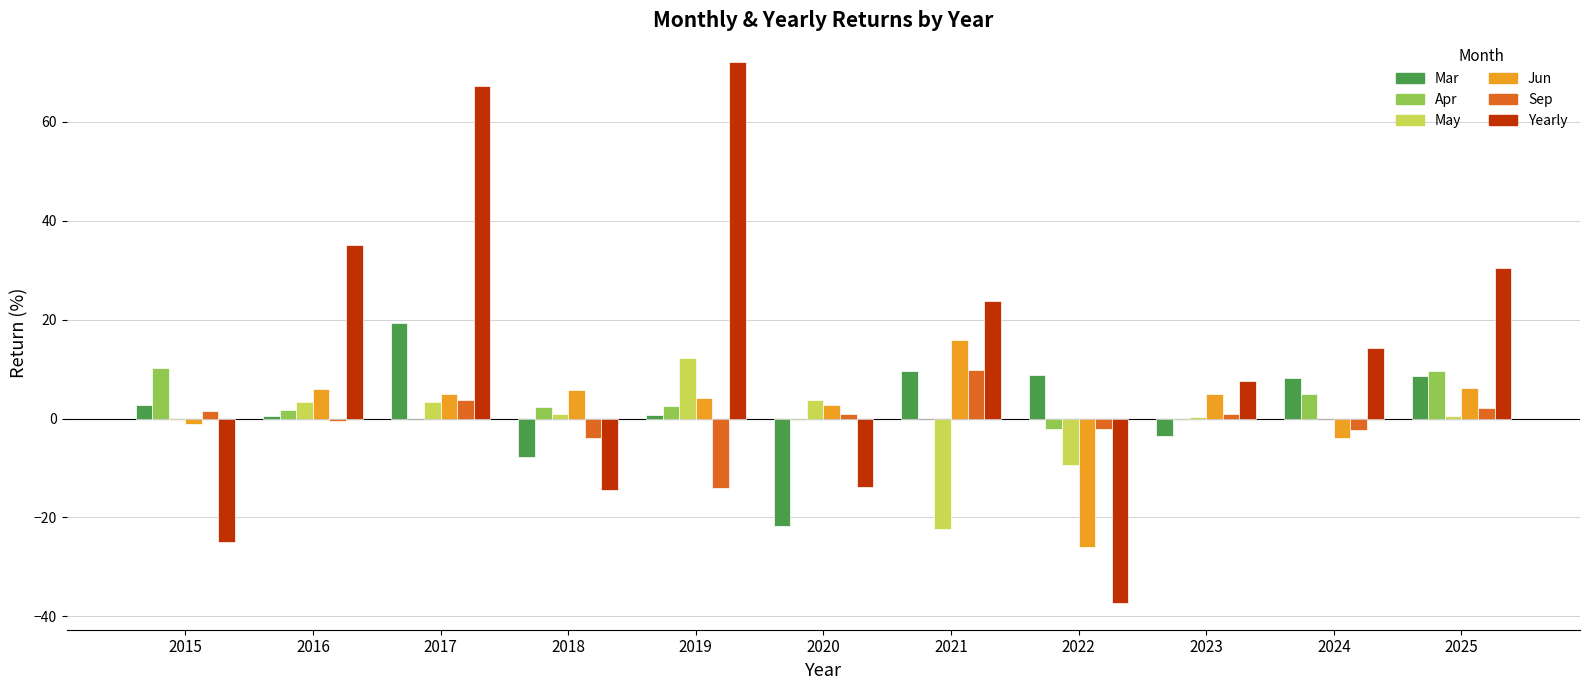

What is the maximum value shown in the chart?

72.0